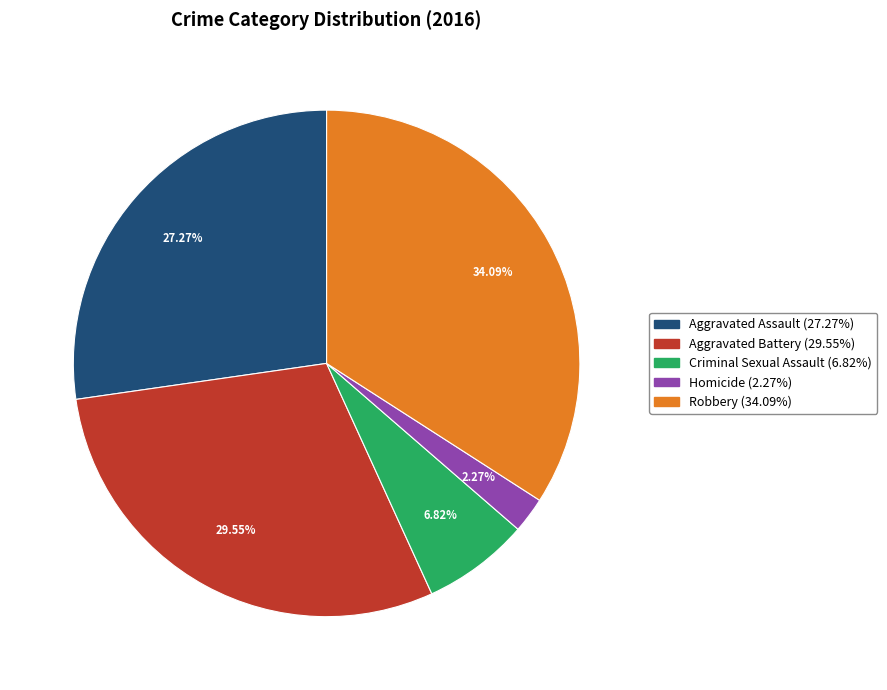

What percentage is NOT represented by Aggravated Assault?

72.7%